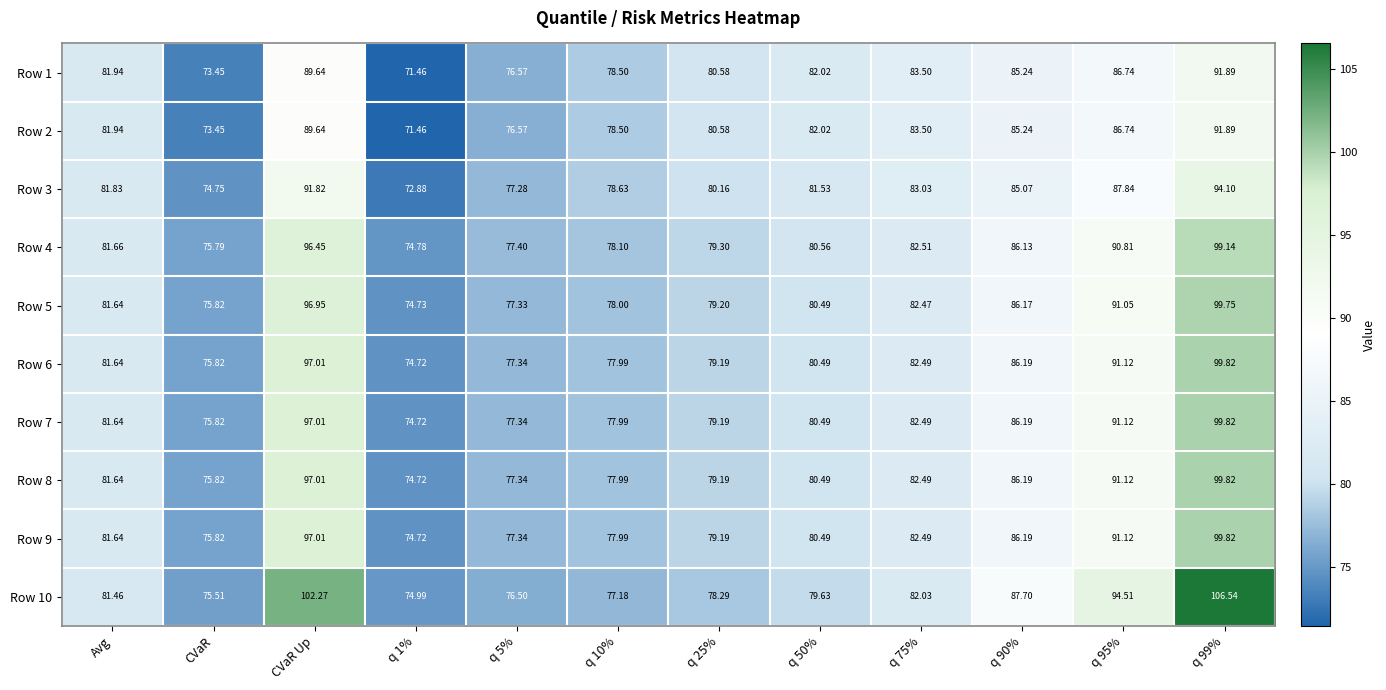

At which category does the chart reach its peak across all series?

q 99%